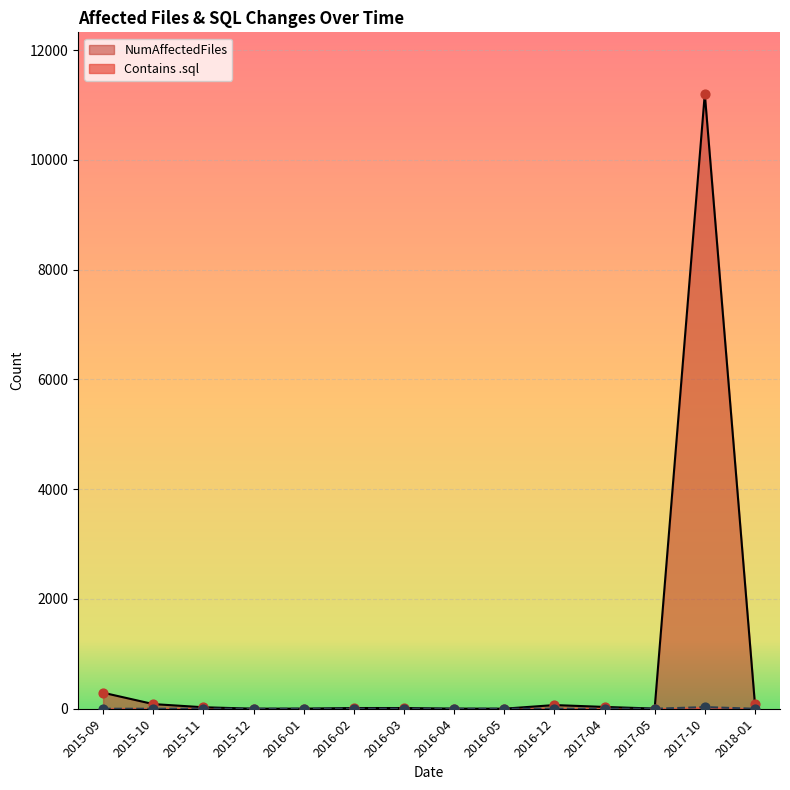

What are all the series names shown in the legend?

NumAffectedFiles, Contains .sql